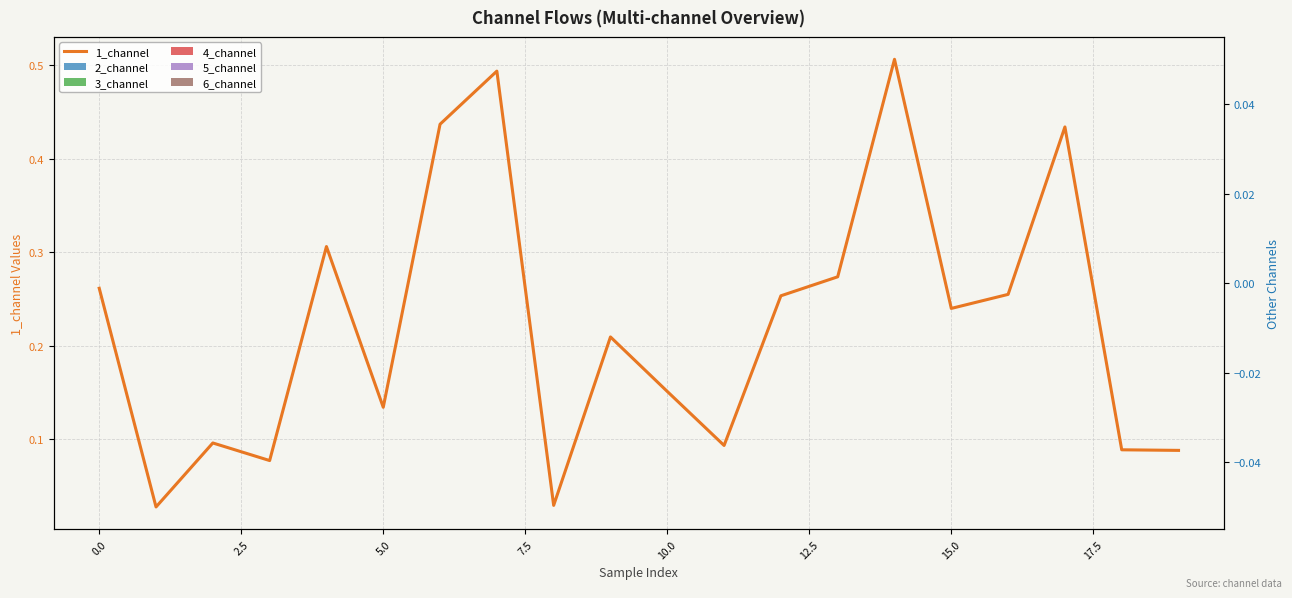

The value of 1_channel at 2.5 is 0.1. True or false?

False